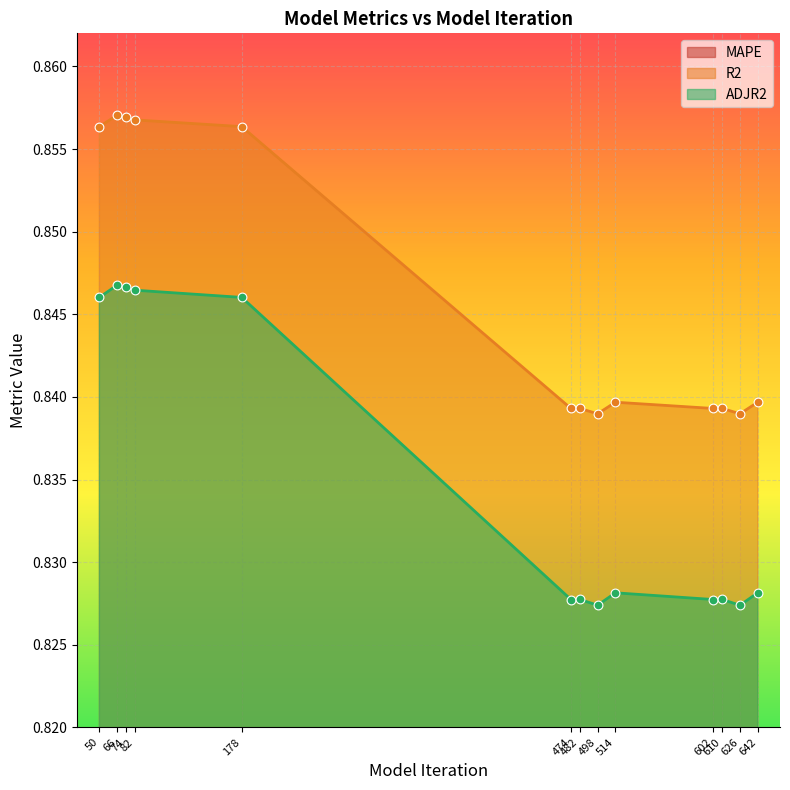

Which series has the largest total across all categories?

R2